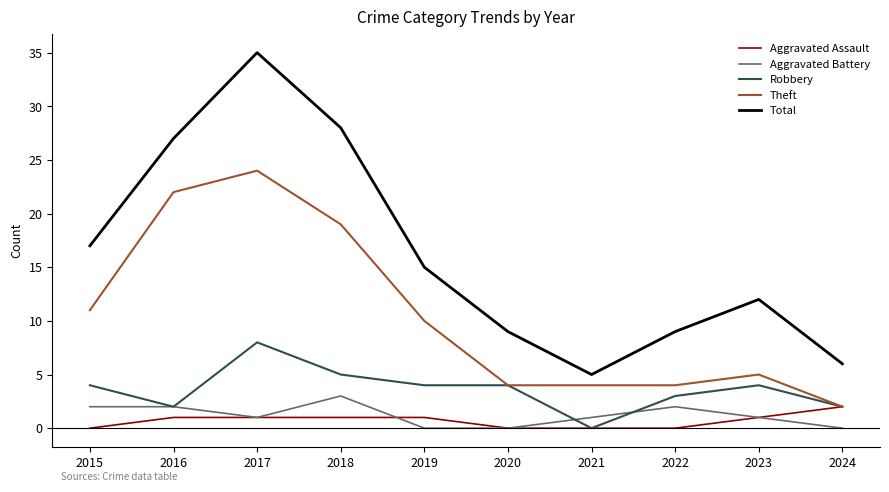

What is the total value across all series at 2017?

69